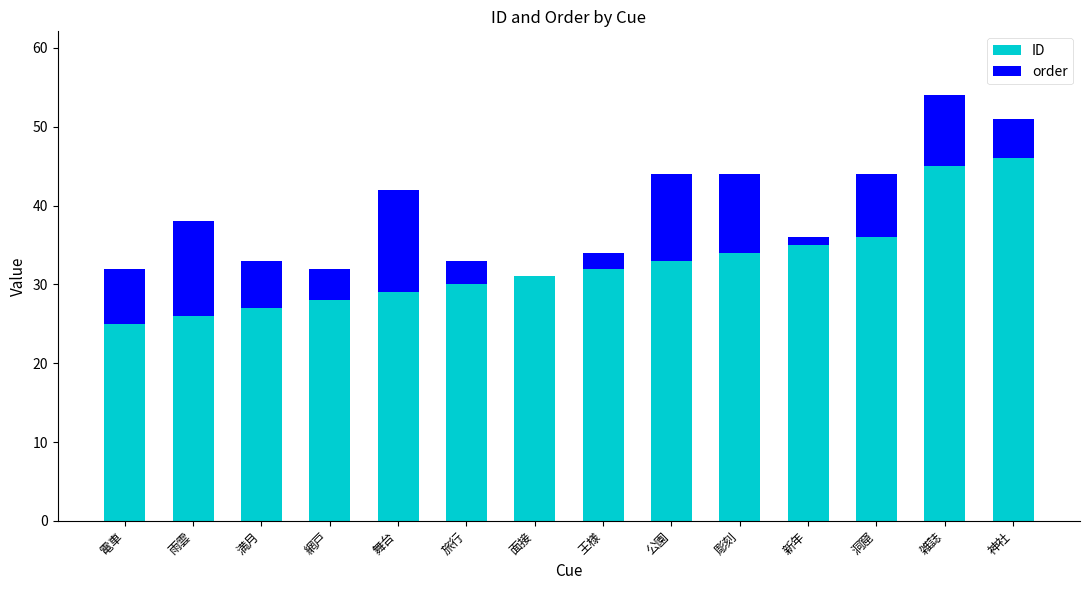

What is the total value across all series at 舞台?

42